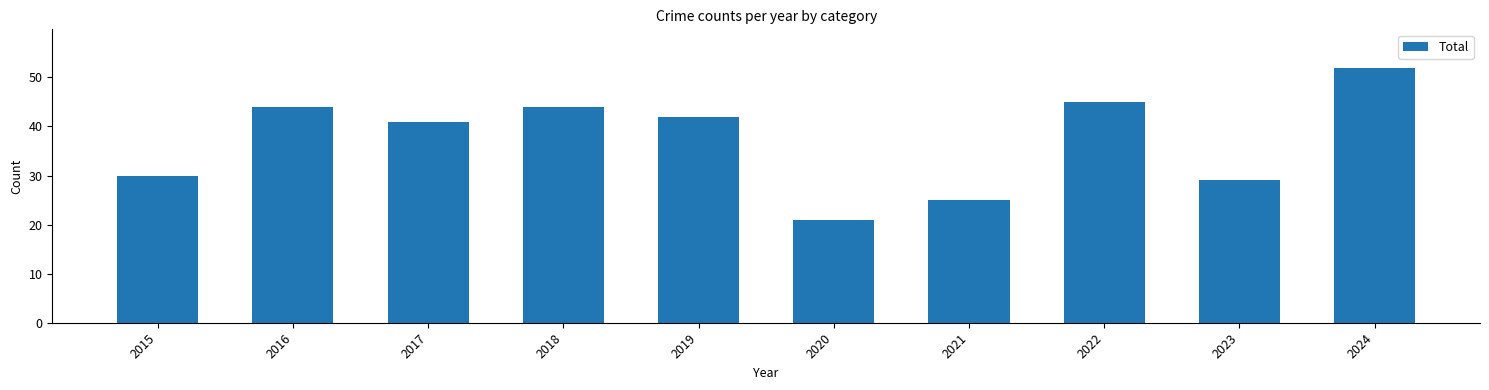

At which category does the chart reach its minimum across all series?

2020